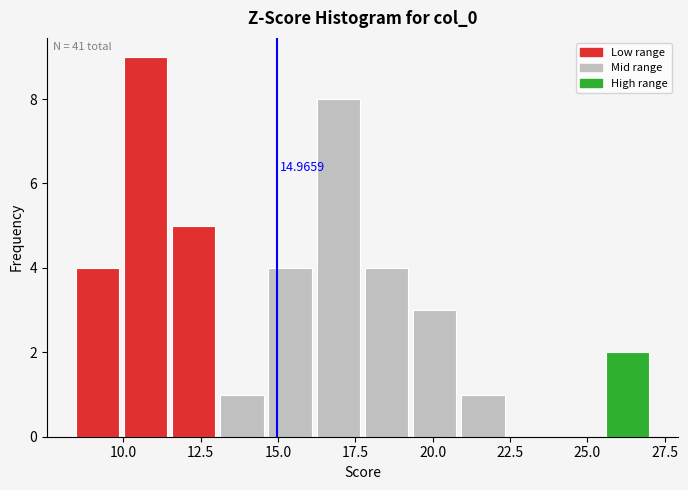

Around what value on the x-axis is the tallest bar? Give the approximate position of its centre, as read against the axis.

10.5